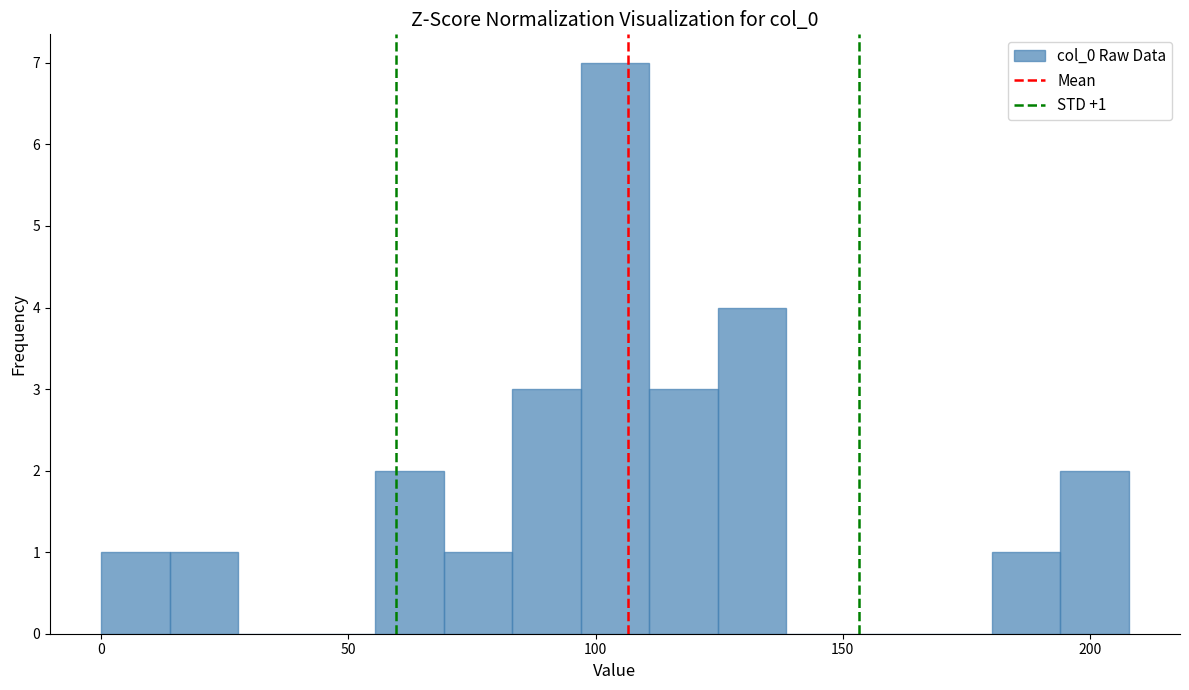

Read against the x-axis, roughly where is the centre of the tallest bar?

105